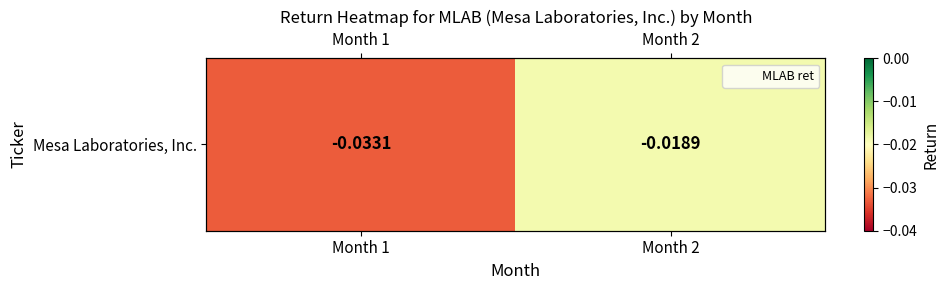

True or false: the data shows -0.1 at Month 1.

False